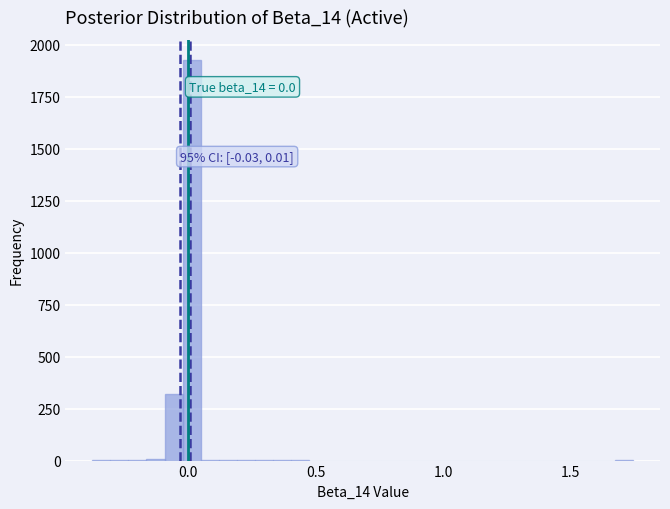

Around what value on the x-axis is the tallest bar? Give the approximate position of its centre, as read against the axis.

0.00